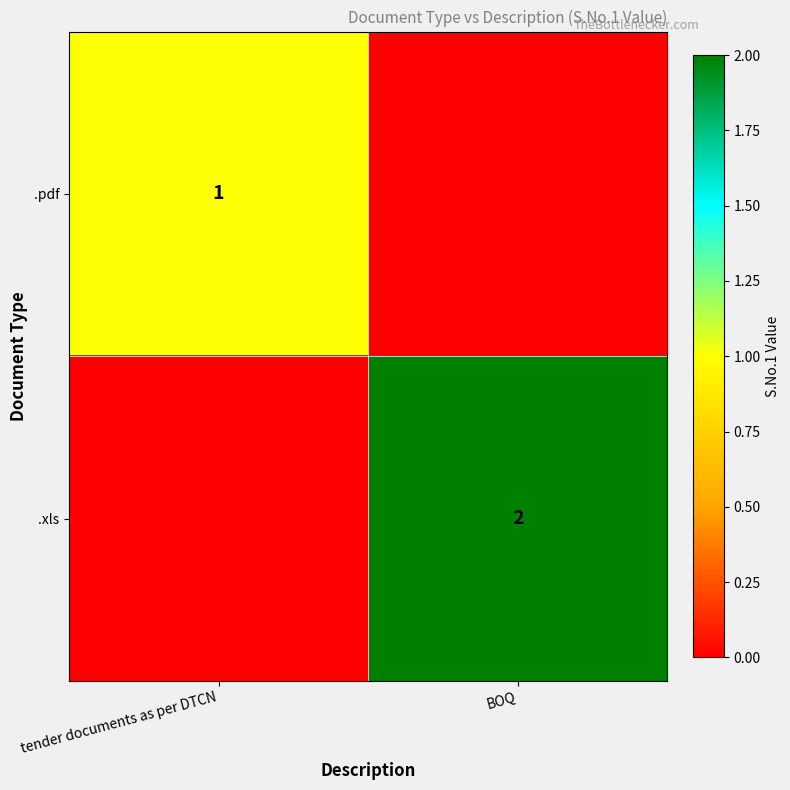

True or false: .xls has a value of 2 at BOQ.

True